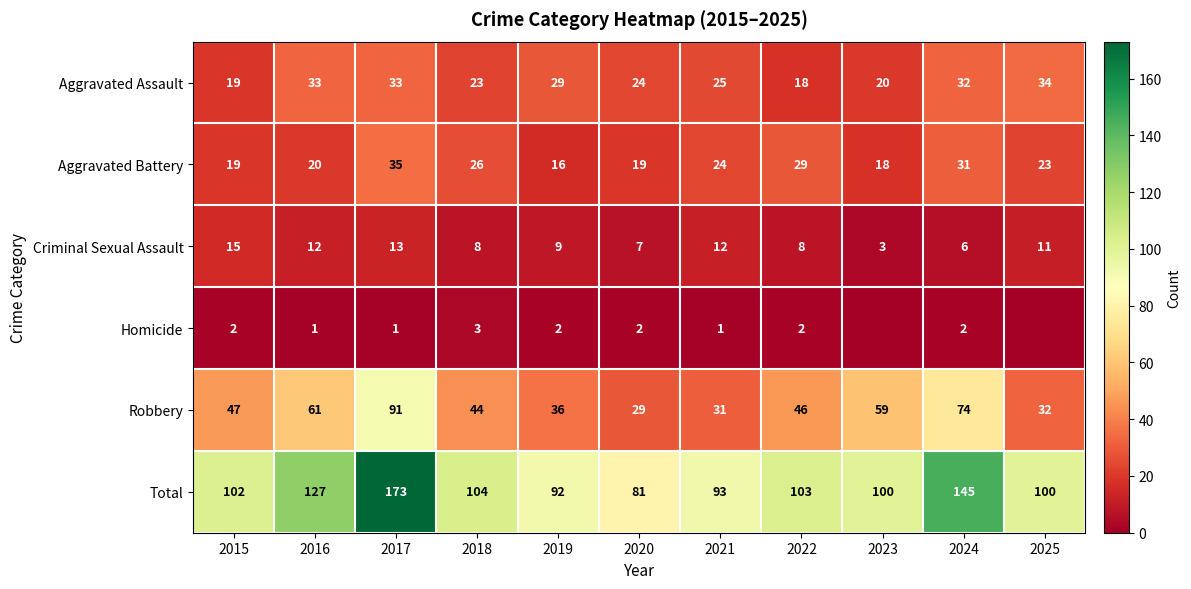

At how many categories does at least one series exceed 84?

10